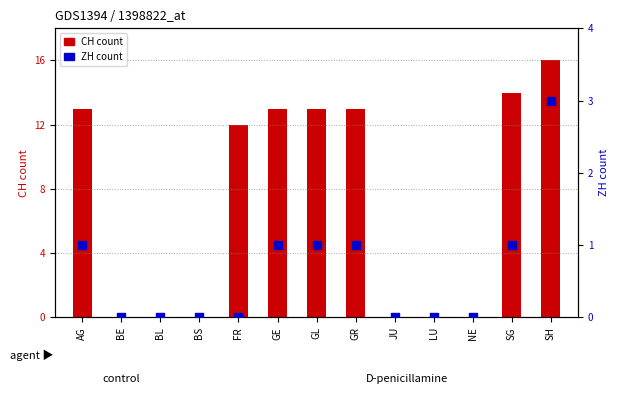

At how many categories does at least one series exceed 12?

6